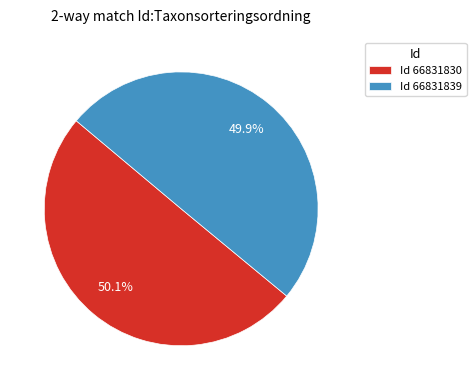

How many segments does this pie chart have?

2